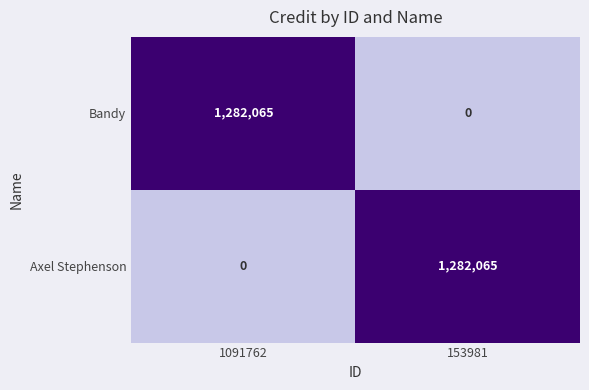

What is the spread (max minus min) of values at 153981?

1282065